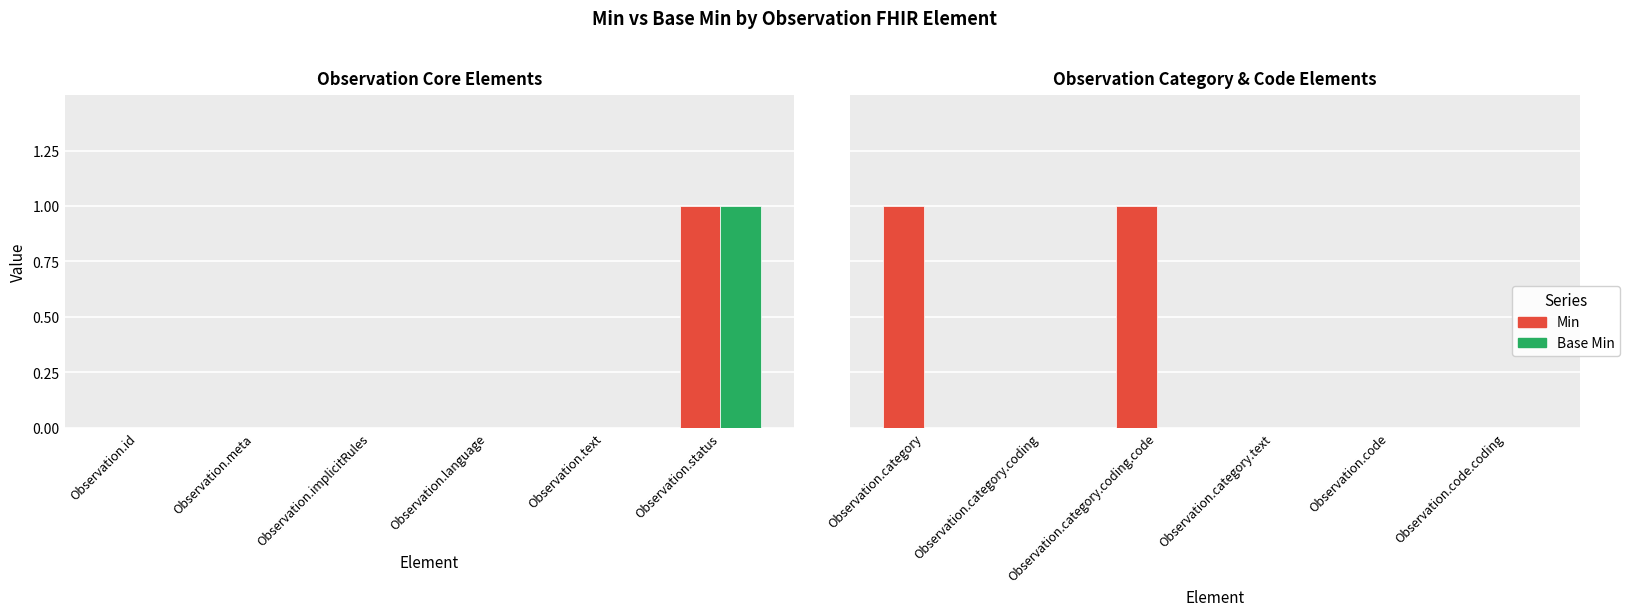

Which series changed the most between Observation.category.coding and Observation.category.text?

Min